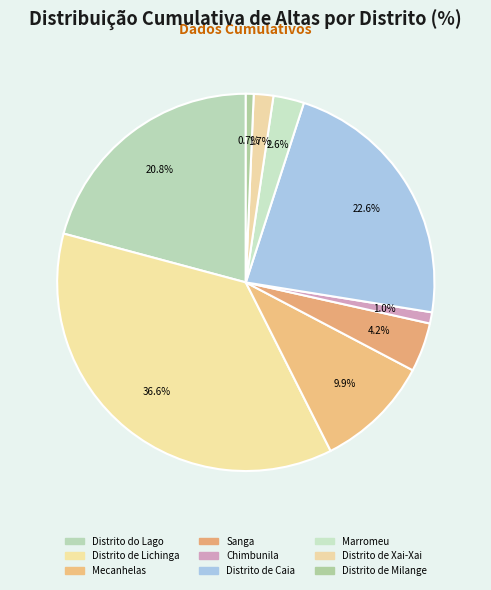

How many slices are in this pie chart?

9